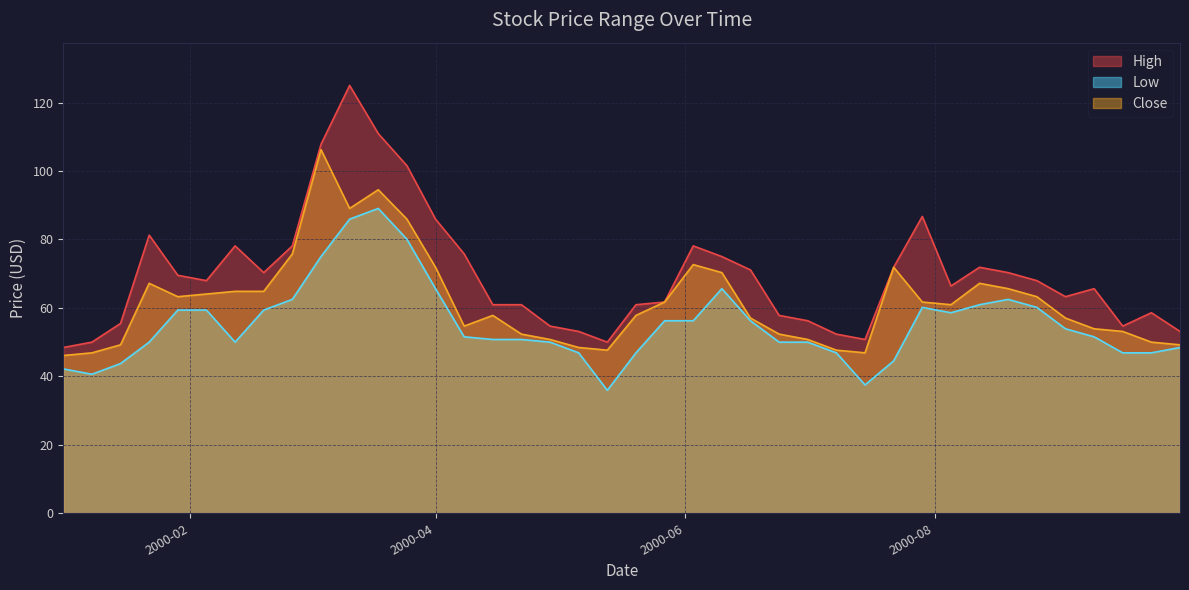

What is the average value of the Close series?

61.8